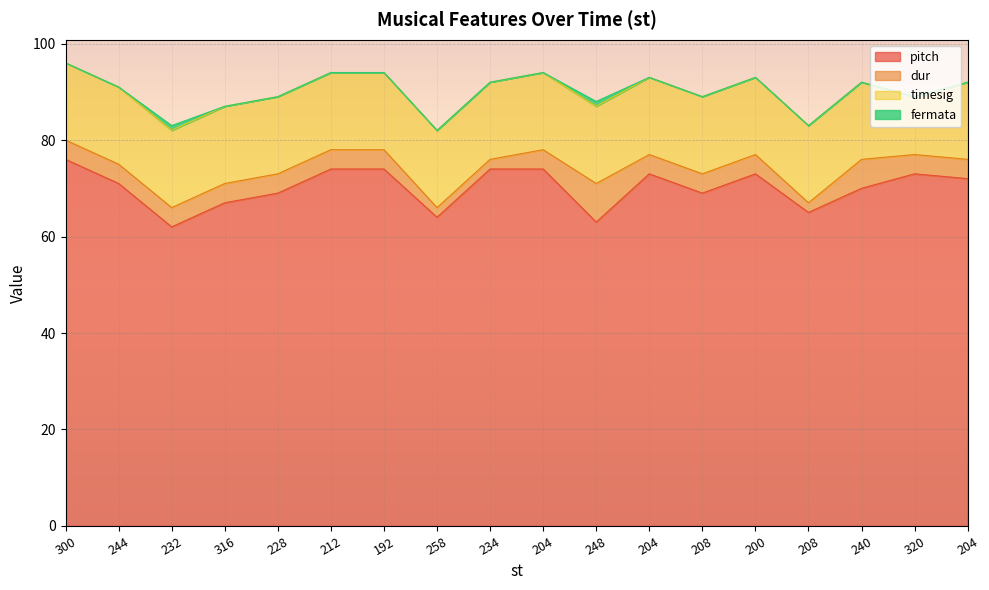

True or false: fermata and dur cross at least once.

False